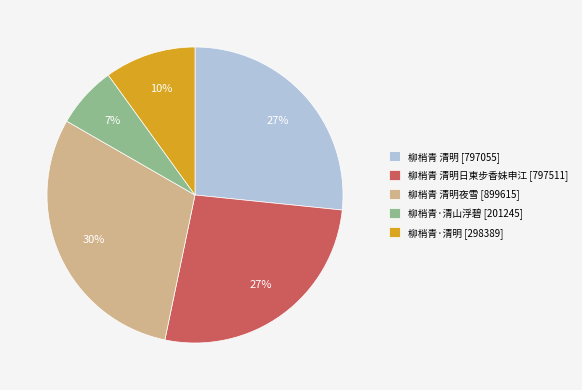

How many slices are in this pie chart?

5